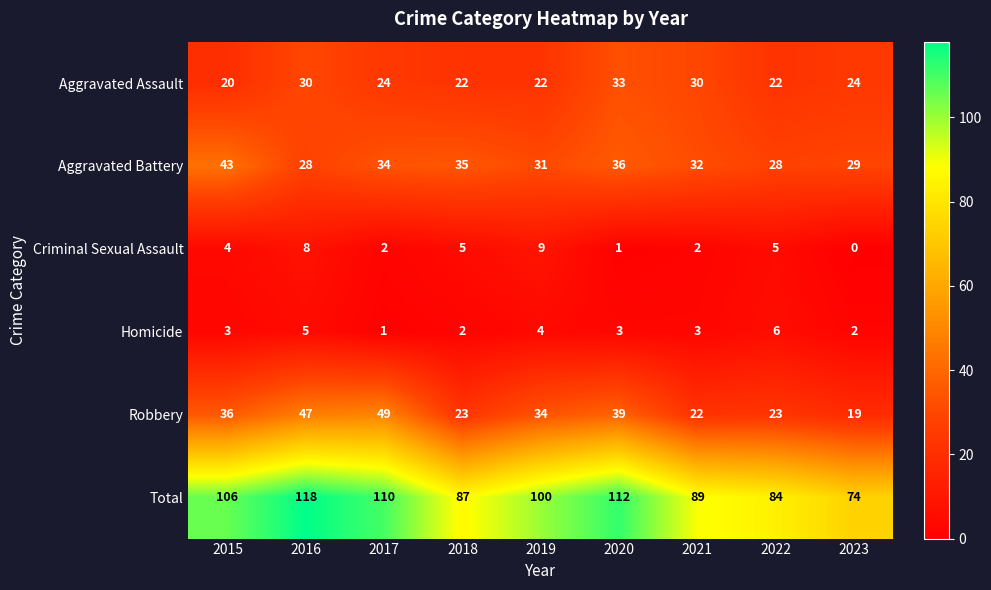

The Aggravated Battery series shows 32 at 2021. True or false?

True